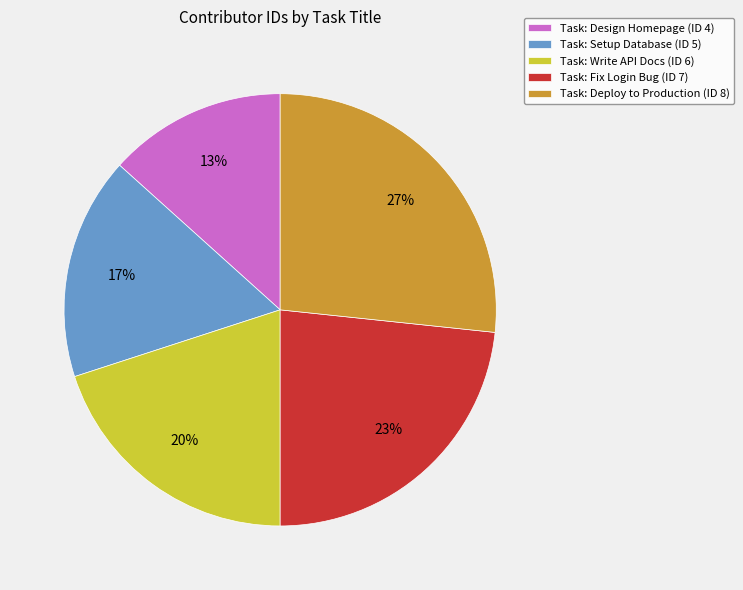

To the nearest percent, what is the average slice percentage?

20%